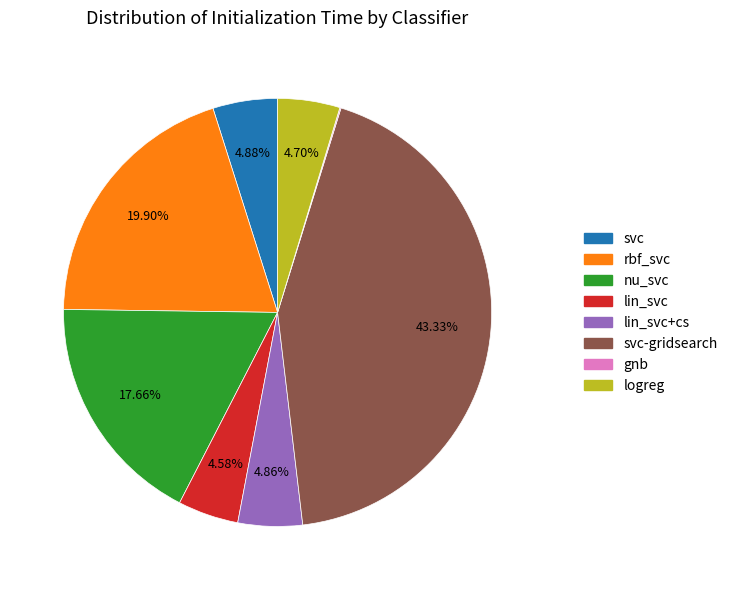

Do rbf_svc and lin_svc+cs together represent more than half of the pie?

No